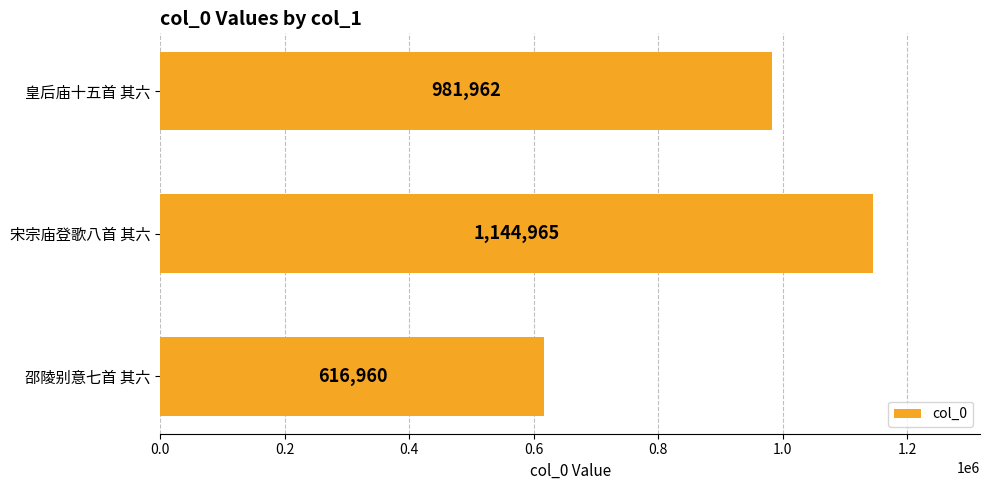

List the labels in order of value, smallest first.

邵陵别意七首 其六, 皇后庙十五首 其六, 宋宗庙登歌八首 其六